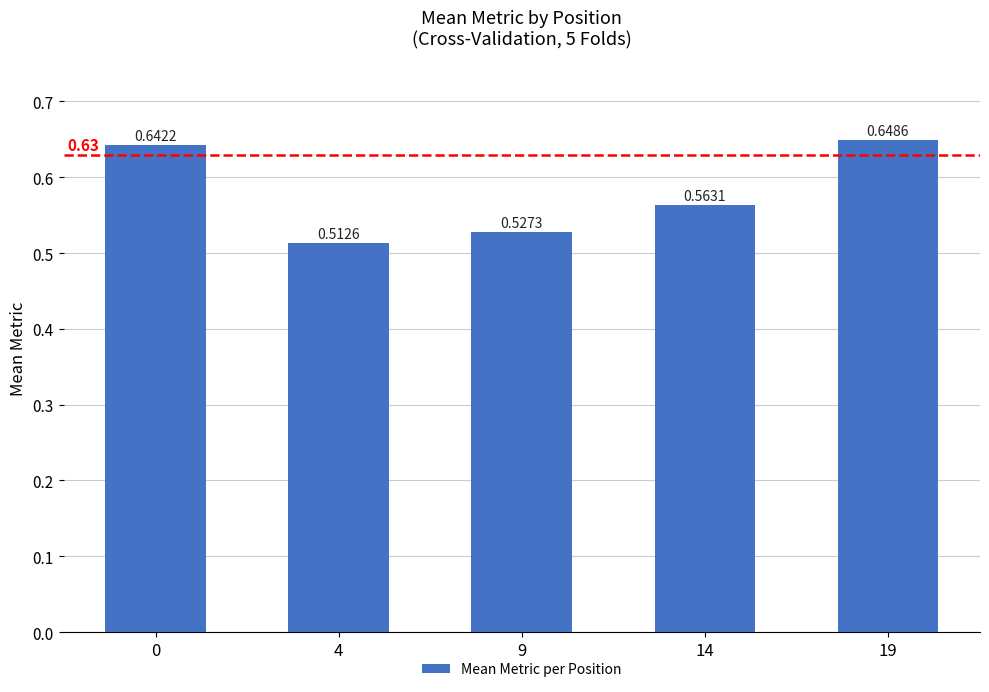

Is it true that the value at 9 is 0.2?

False